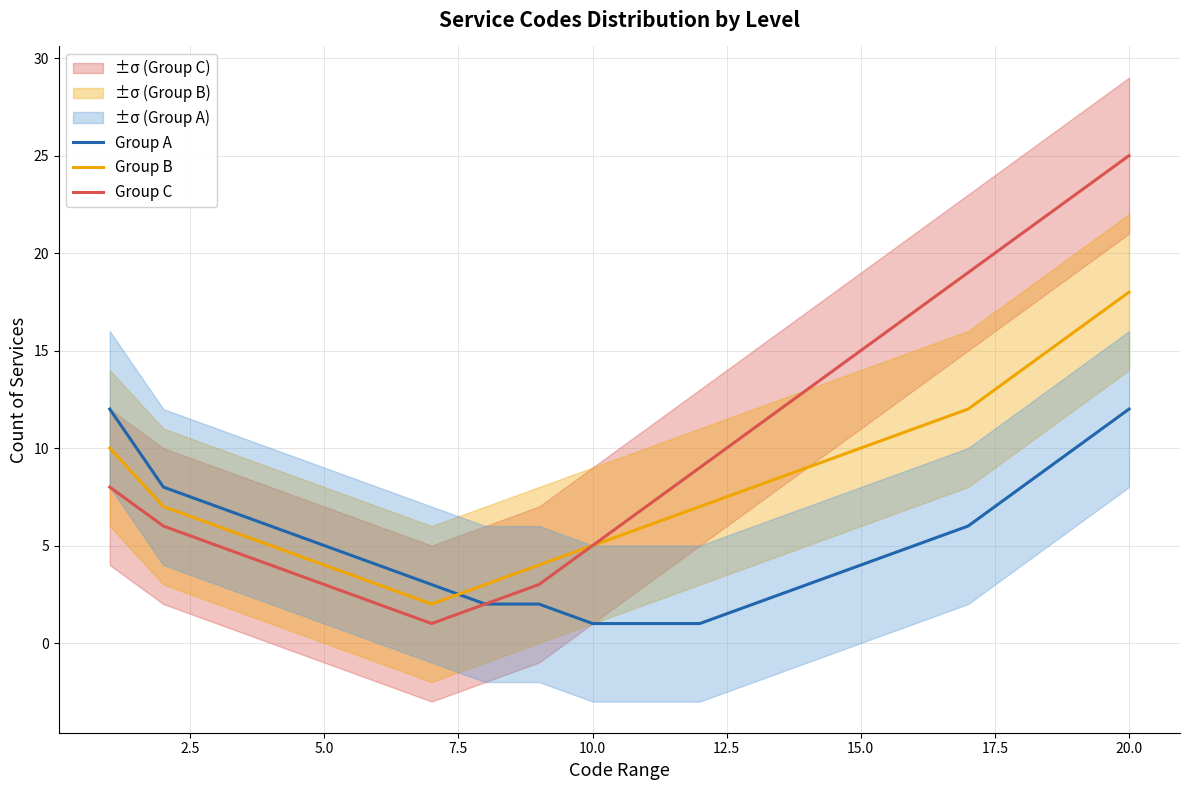

What is the maximum value shown in the chart?

25